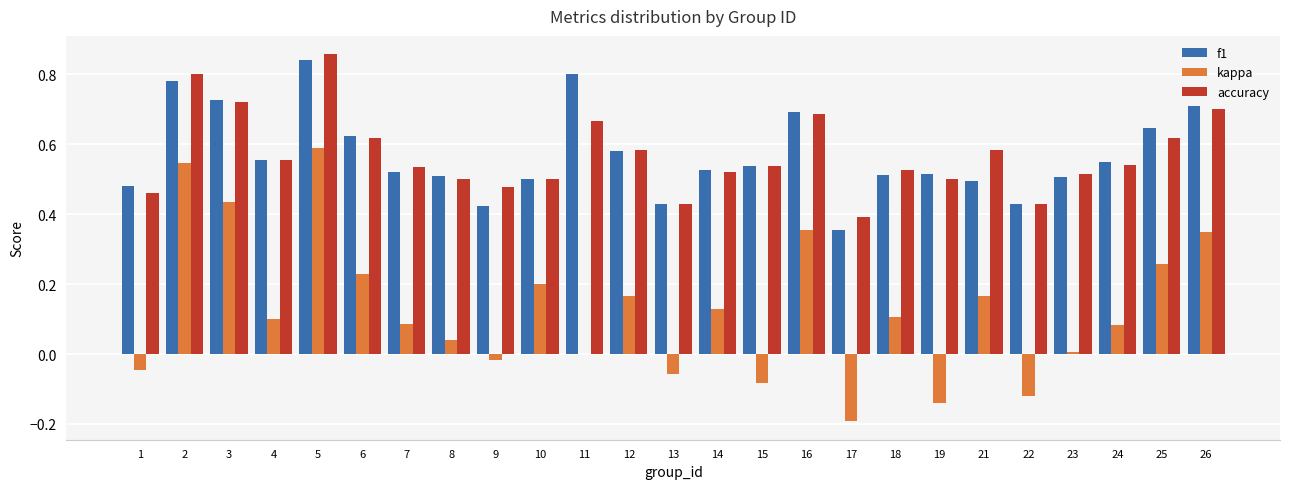

Does the chart contain stacked bars?

No